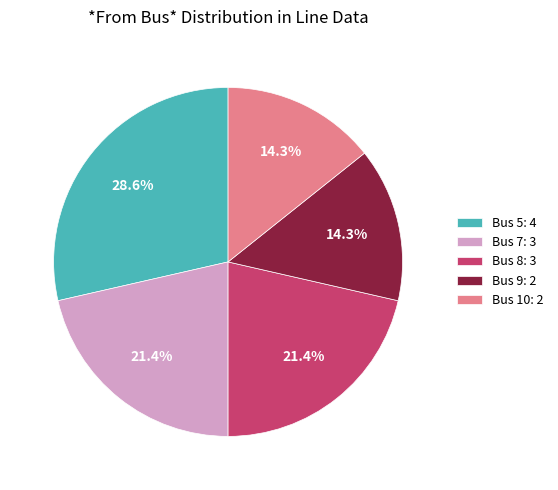

What percentage is NOT represented by Bus 9?

85.7%